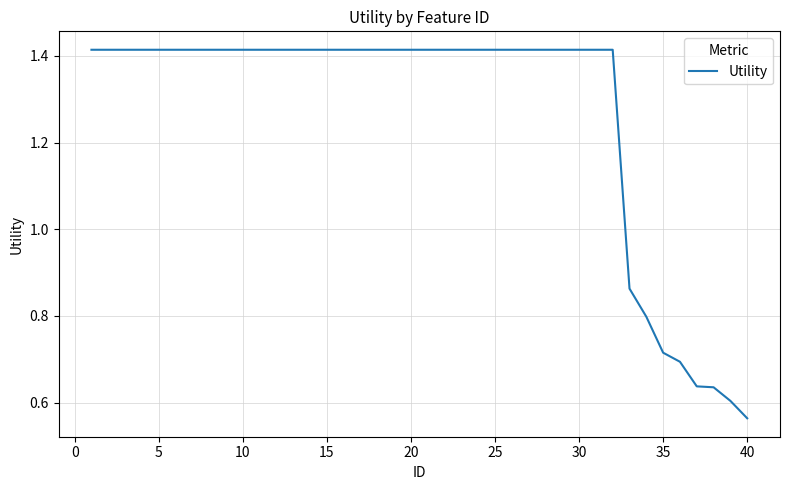

Is it true that the value at 15 is 2.1?

False